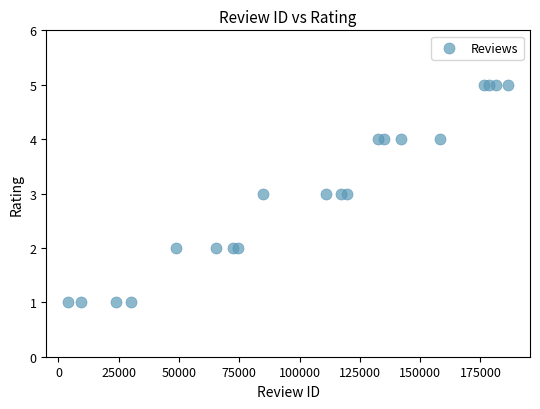

What is the range of Y values (max minus min)?

4